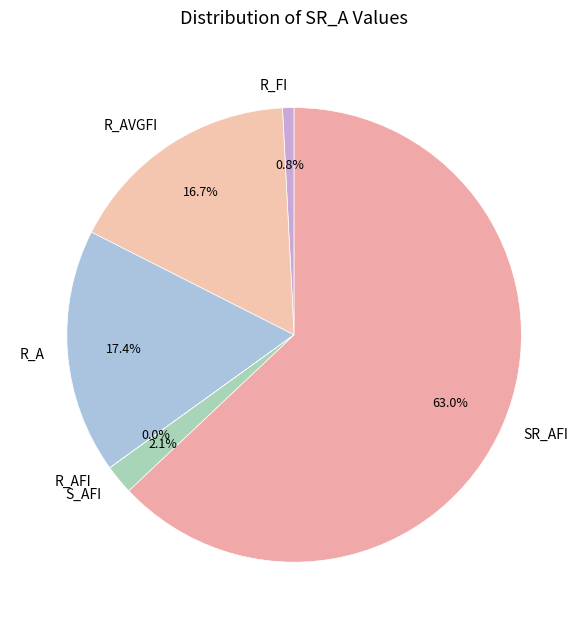

Is there any slice that represents more than half of the pie?

Yes